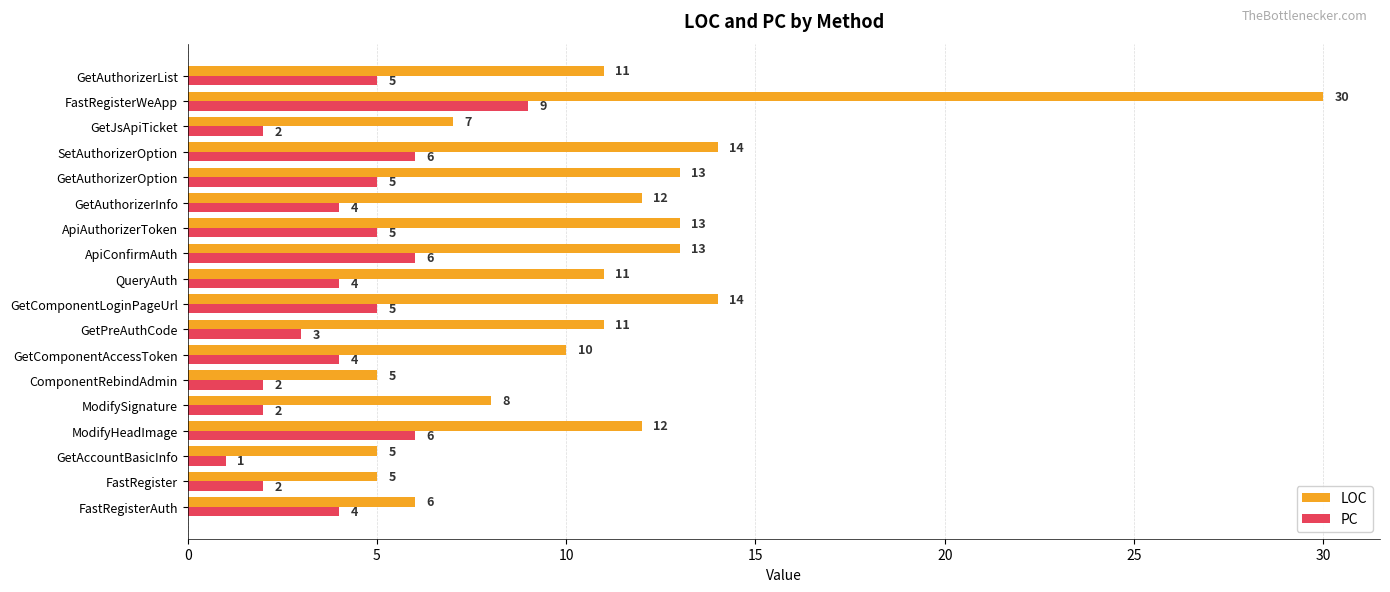

The LOC series shows 14 at SetAuthorizerOption. True or false?

True